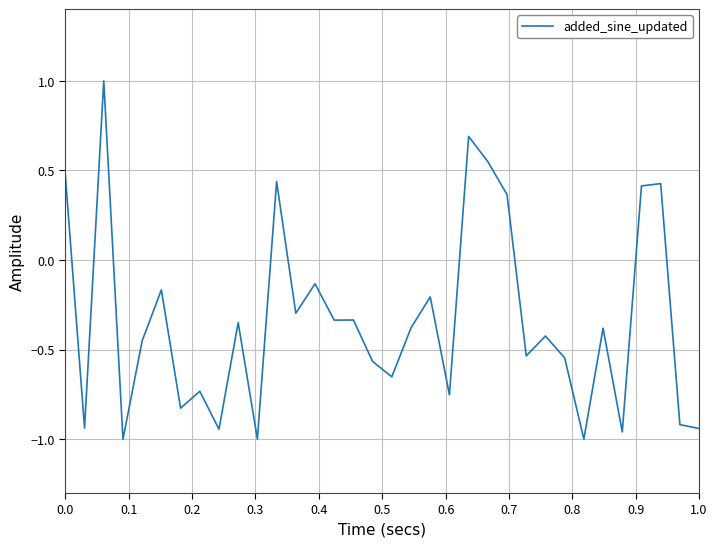

What is the maximum value shown in the chart?

1.0